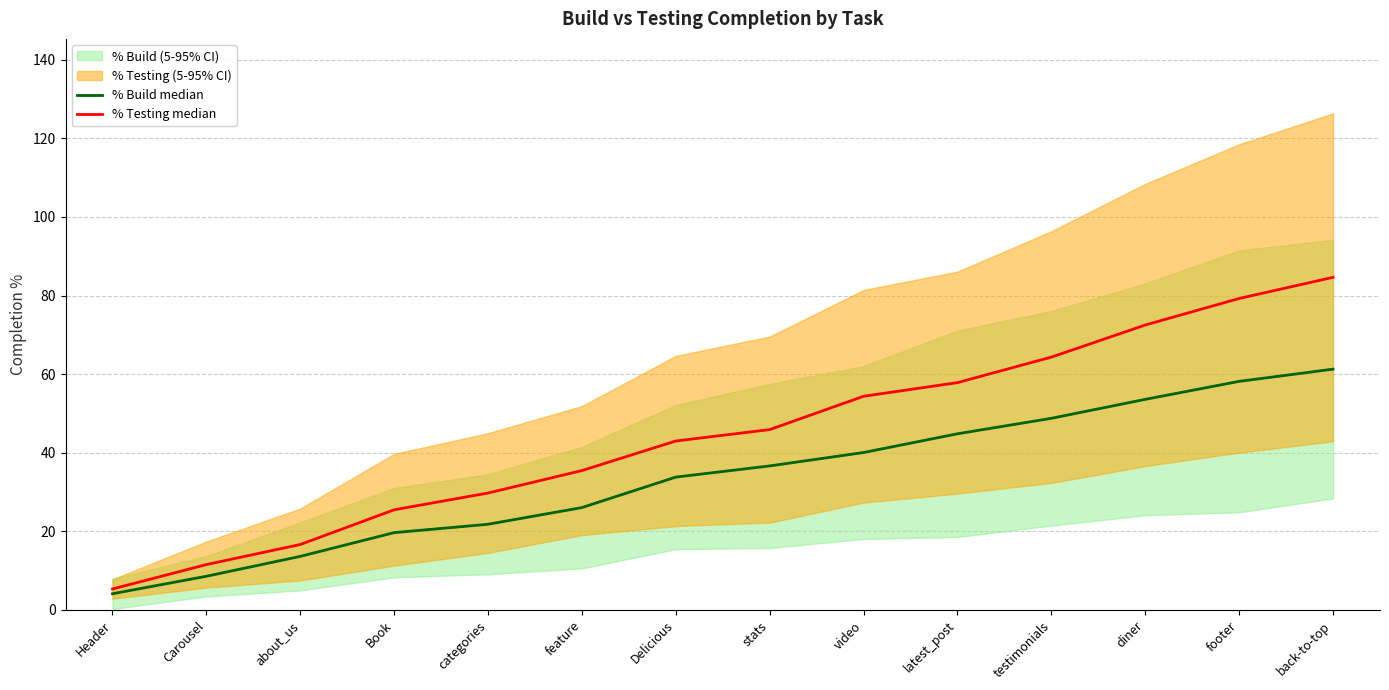

What is the difference between the maximum and minimum values in the % Build median series?

57.1